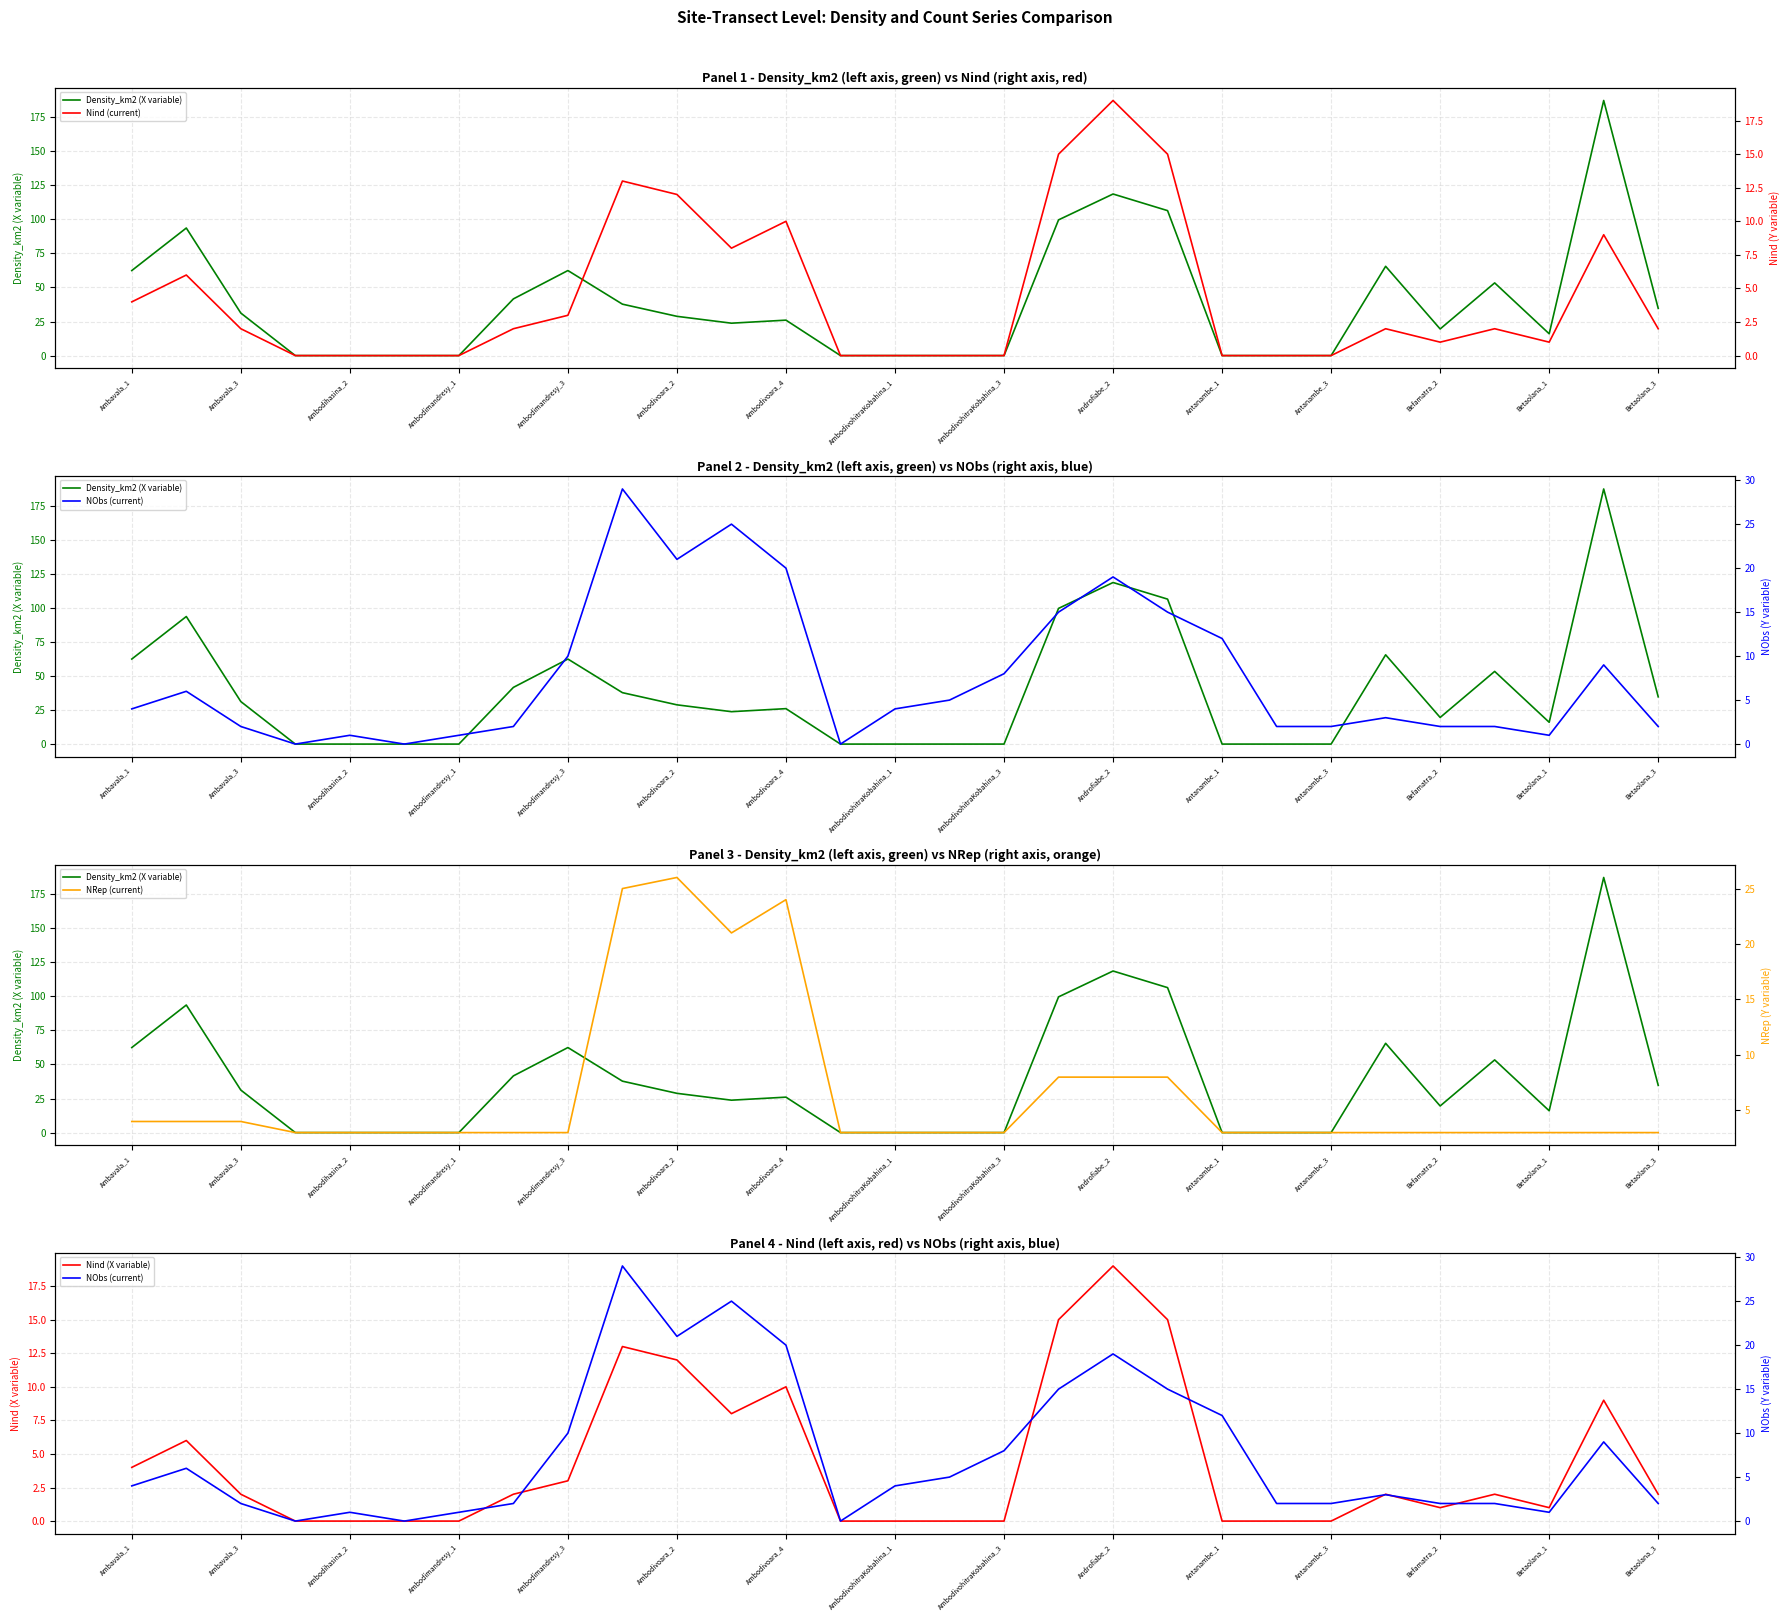

Is it true that Nind (X variable) equals 4 at Ambodivoara_2?

False